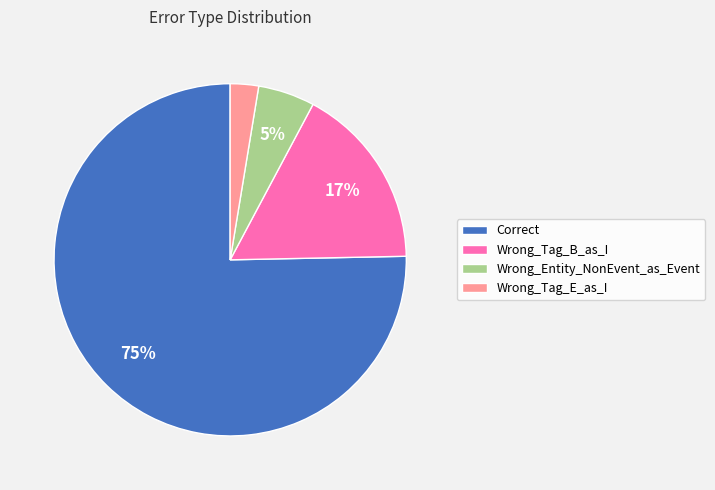

Is the sum of Wrong_Tag_B_as_I and Wrong_Entity_NonEvent_as_Event greater than half?

No